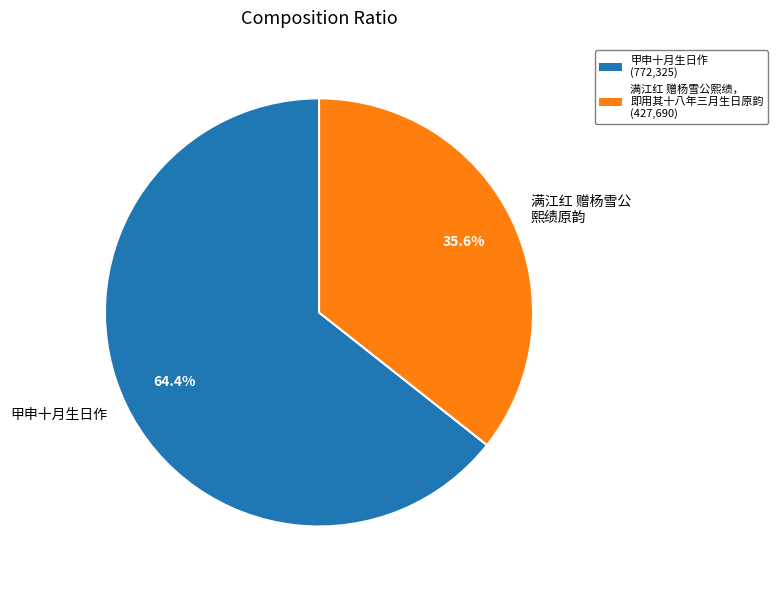

Does 甲申十月生日作 represent more than half of the total?

Yes